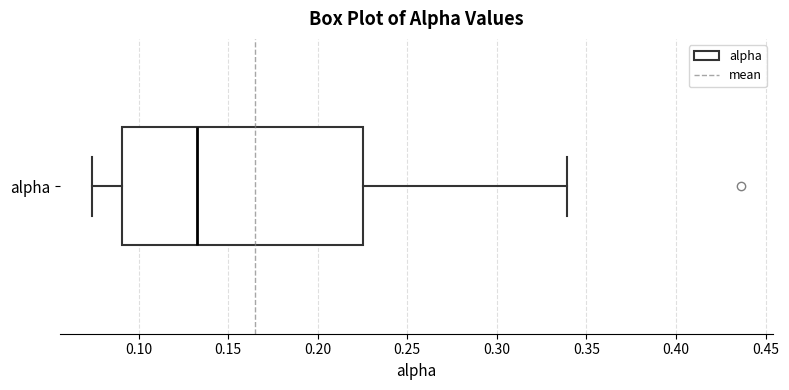

Read this box plot against the x-axis: the position of the median line, the range covered by the box, and the ends of both whiskers. The values are not printed on the chart, so give them approximately, as read against the axis.

median 0.135, box 0.090 to 0.225, whiskers 0.075 to 0.340